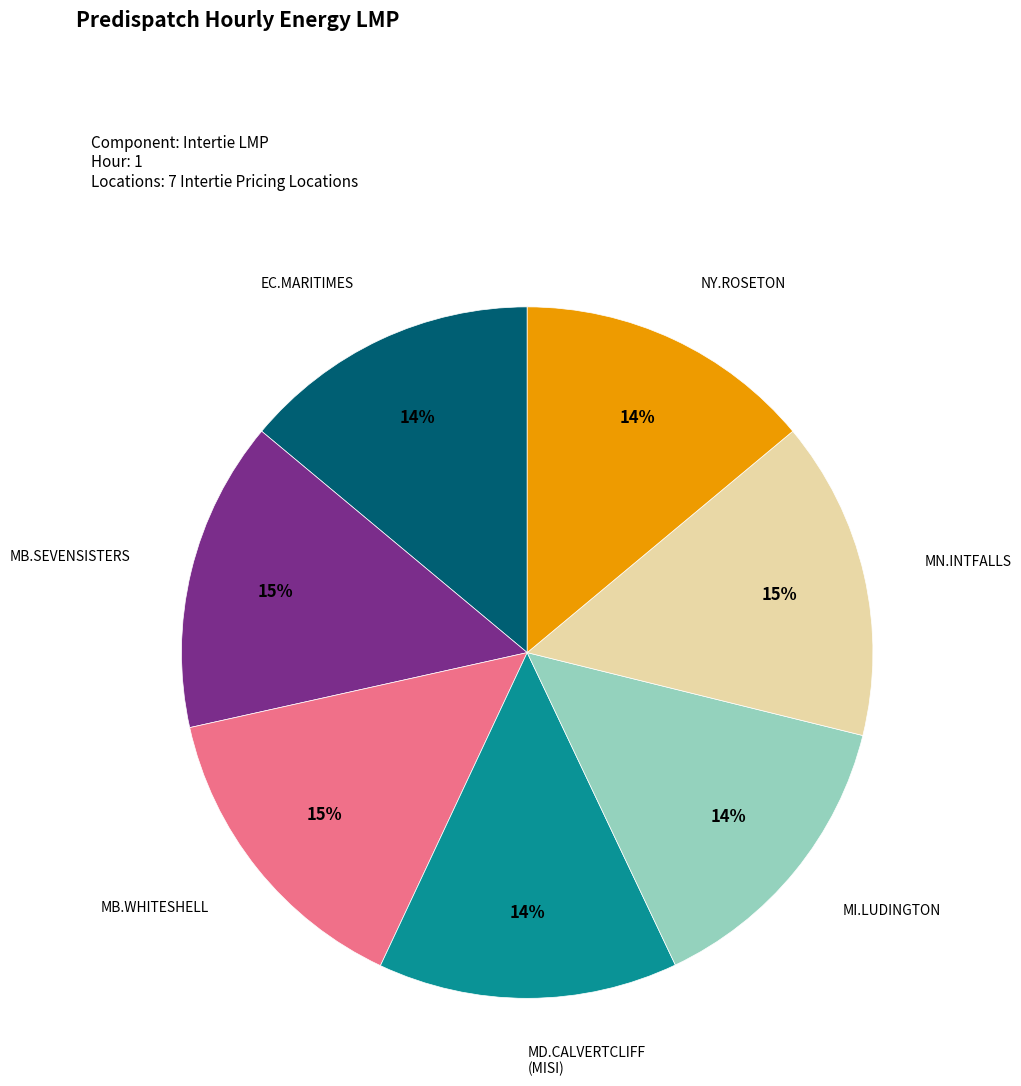

To the nearest percent, what percentage of the pie is MB.SEVENSISTERS?

15%